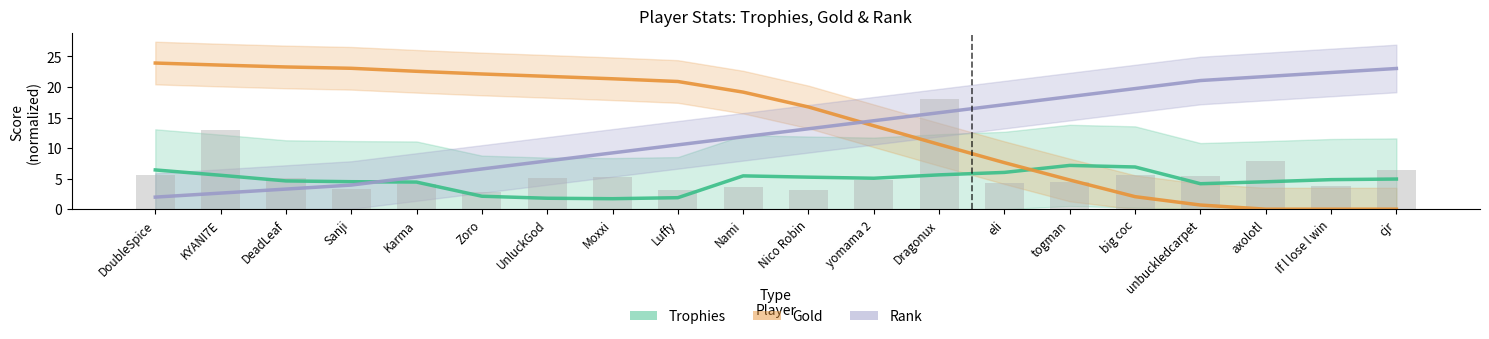

Is the value of Gold (normalized) at KYANI7E greater than the value of Rank (normalized) at Nami?

Yes